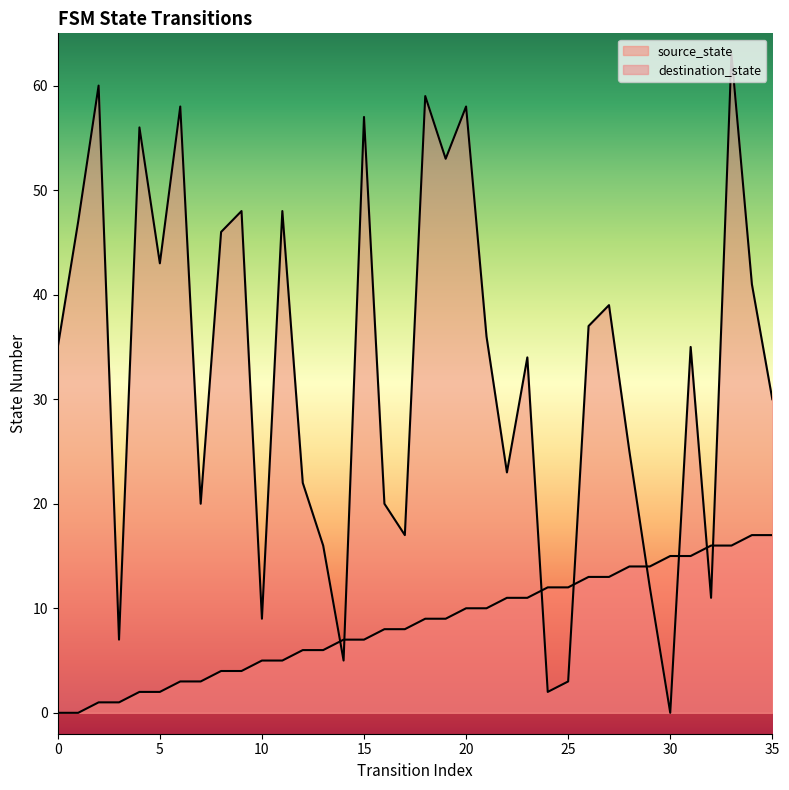

Where do source_state and destination_state first cross each other?

13 and 14